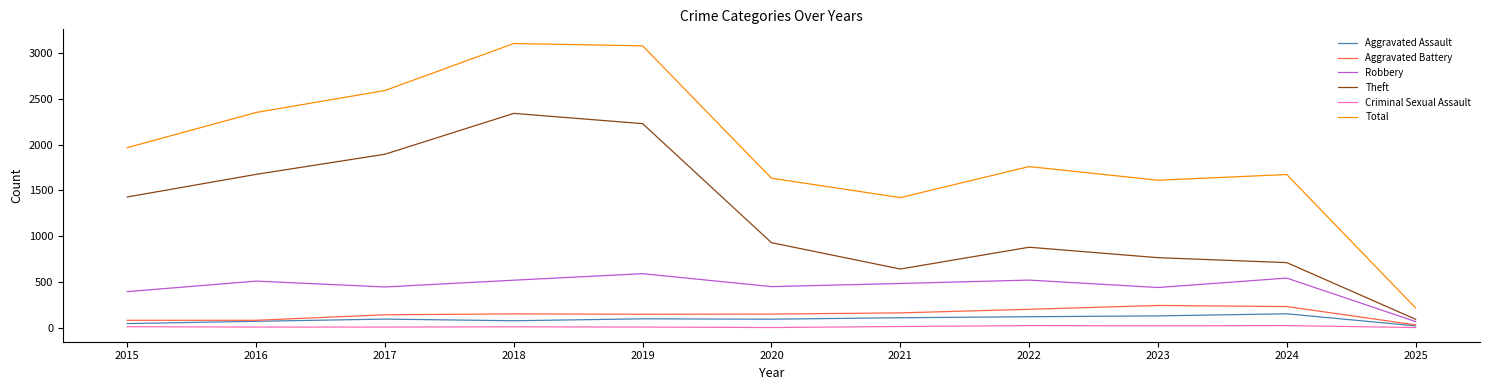

What is the maximum value shown in the chart?

3105